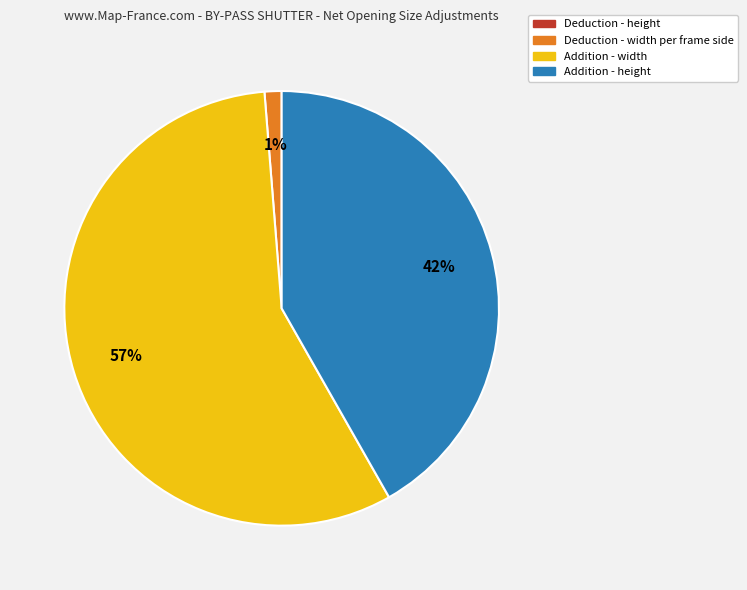

To the nearest percent, what percentage of the pie is Addition - width?

57%